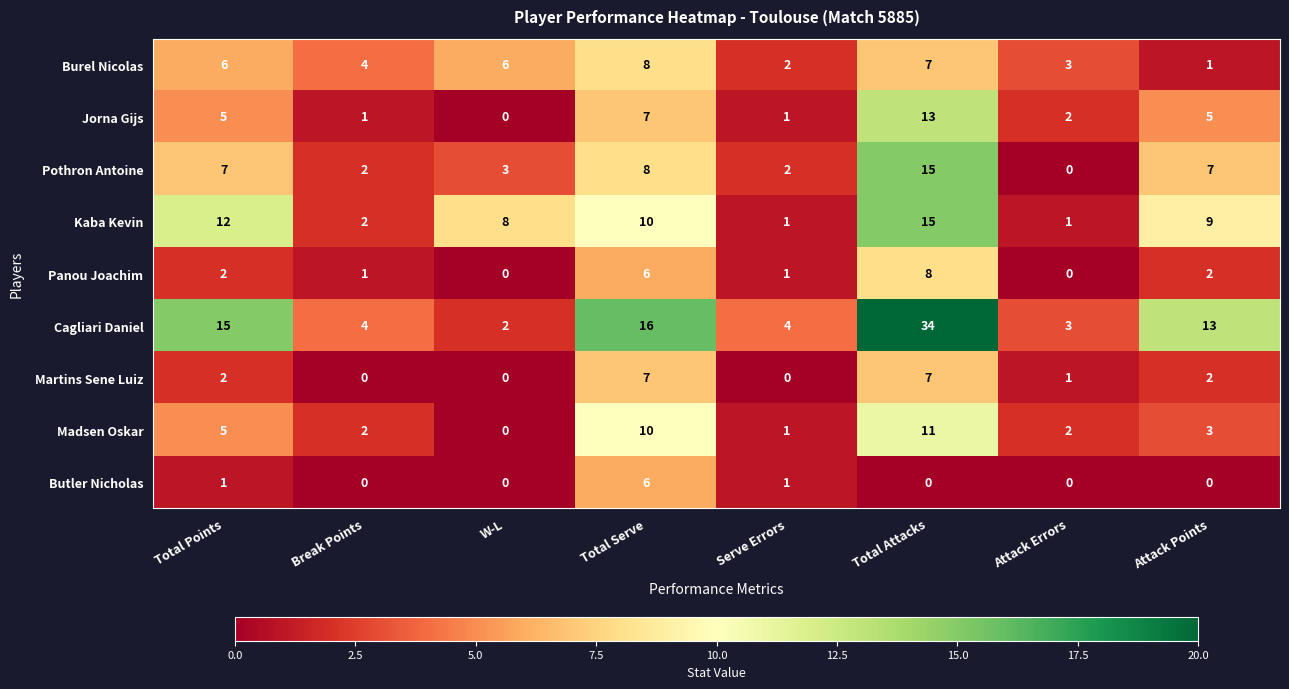

What is the total value across all series at Serve Errors?

13